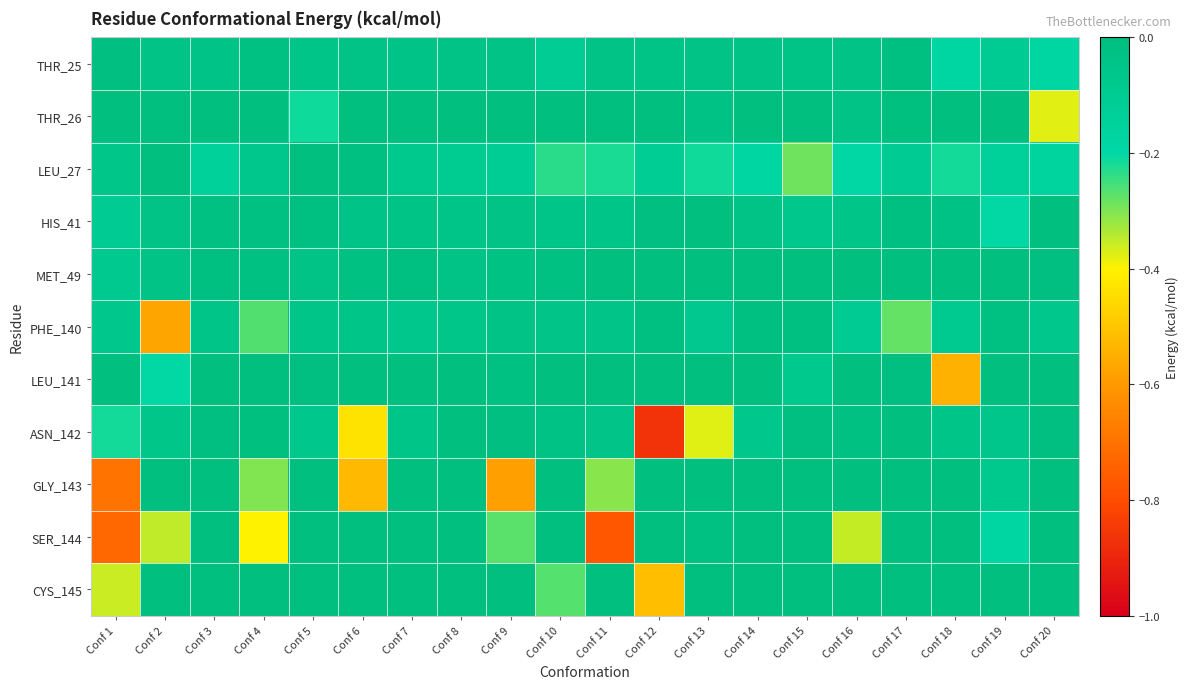

Between Conf 13 and Conf 16, which series saw the biggest shift?

ASN_142